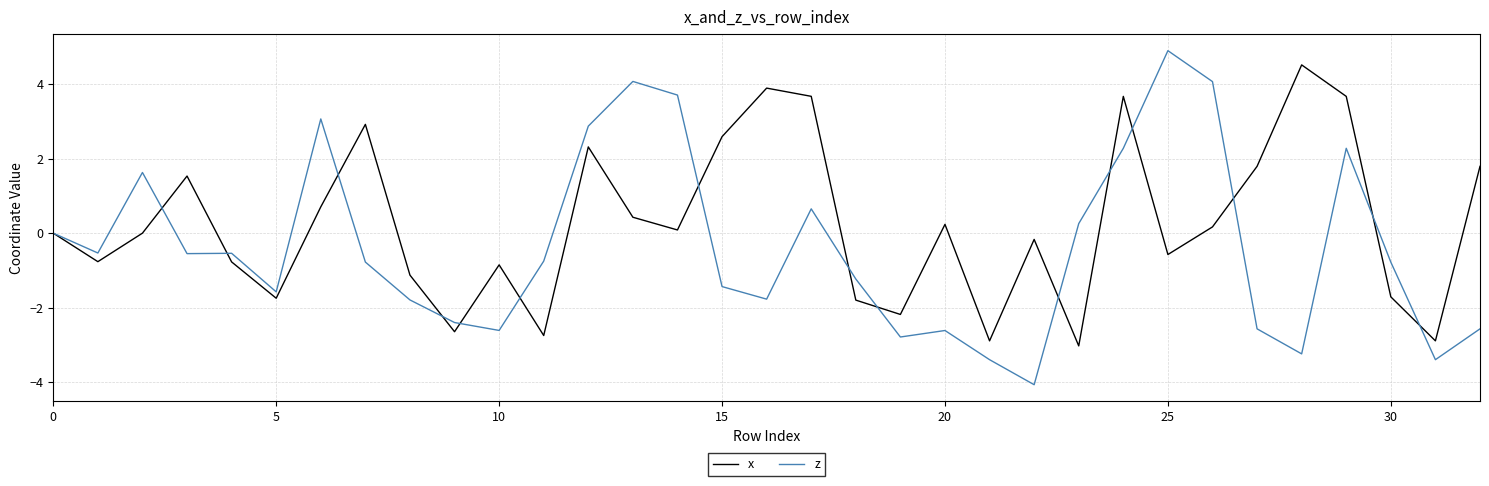

What is the maximum value for x?

4.5